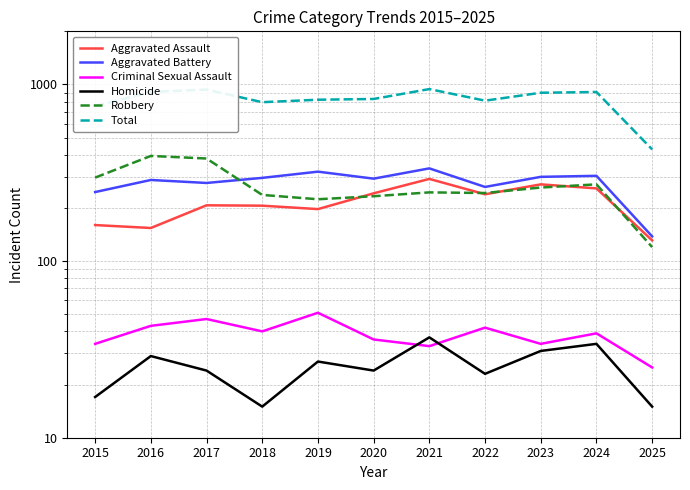

What is the difference between the Criminal Sexual Assault values at 2021 and 2020?

3